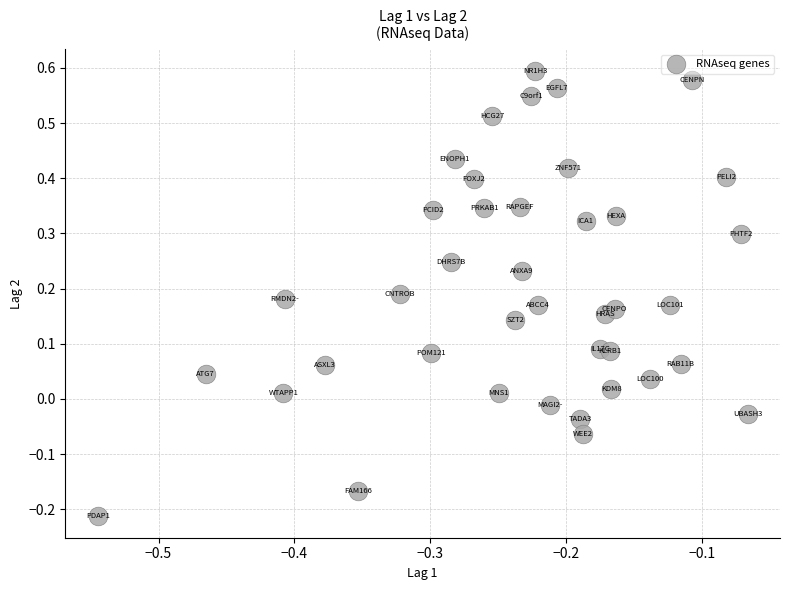

What is the range of Y values (max minus min)?

0.8